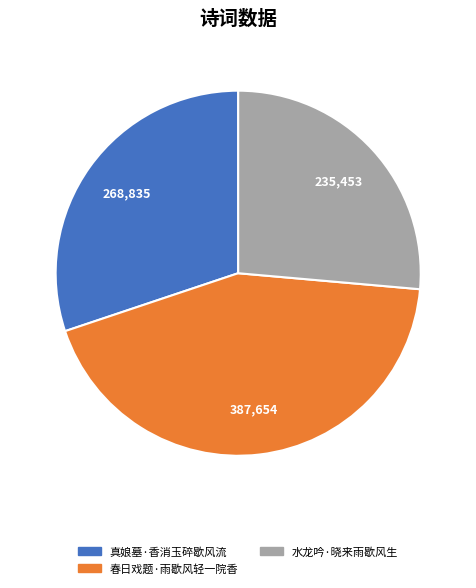

Combined, do 水龙吟·晓来雨歇风生 and 真娘墓·香消玉碎歇风流 account for over 50%?

Yes